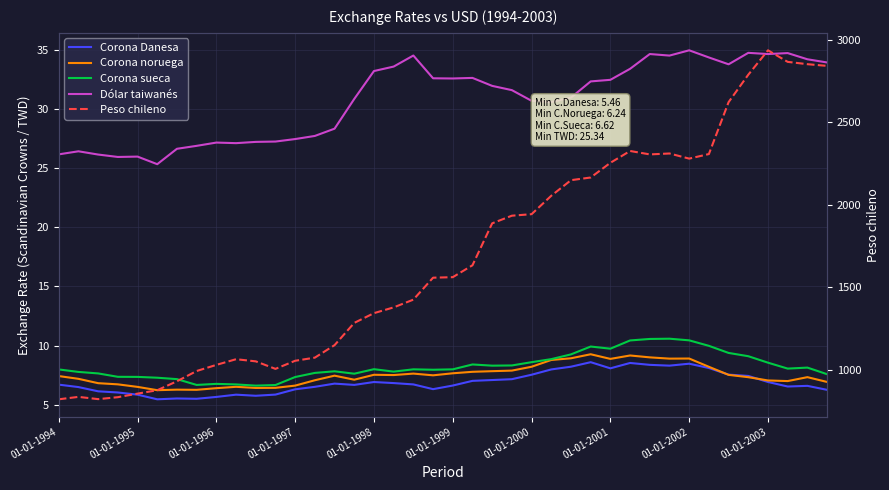

What is the spread (max minus min) of values at 01-01-2001?

2246.4